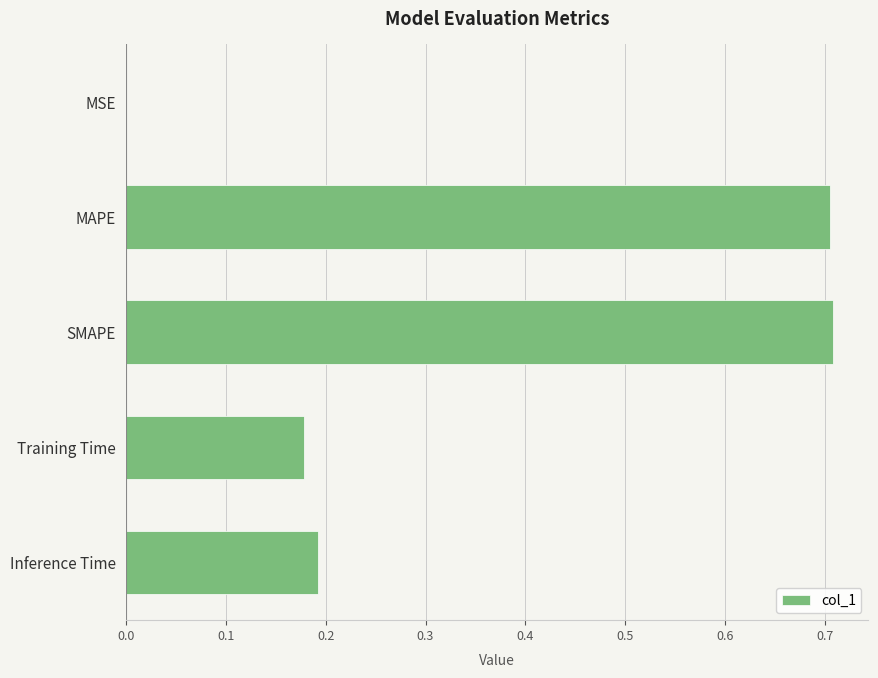

What is the sum of all values?

1.8